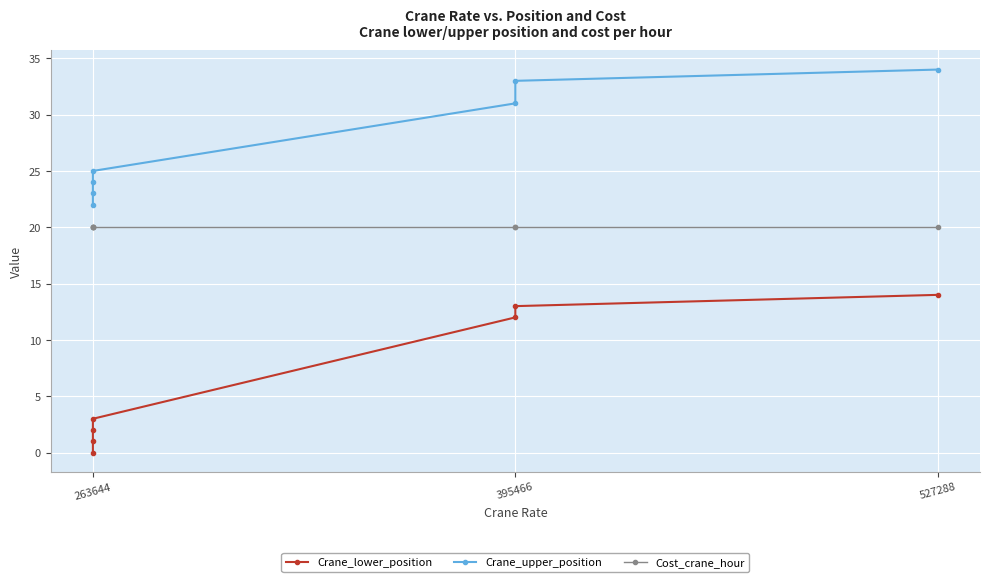

Is the value of Crane_upper_position at 395466 greater than the value of Crane_lower_position at 395466?

Yes